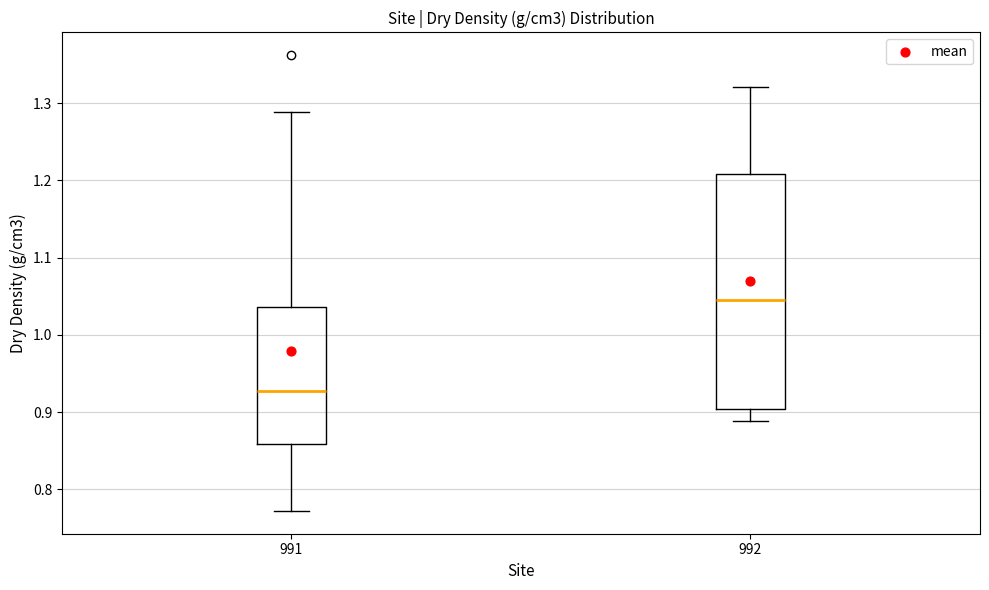

Comparing the boxes themselves (not the whiskers), which one is the tallest?

992